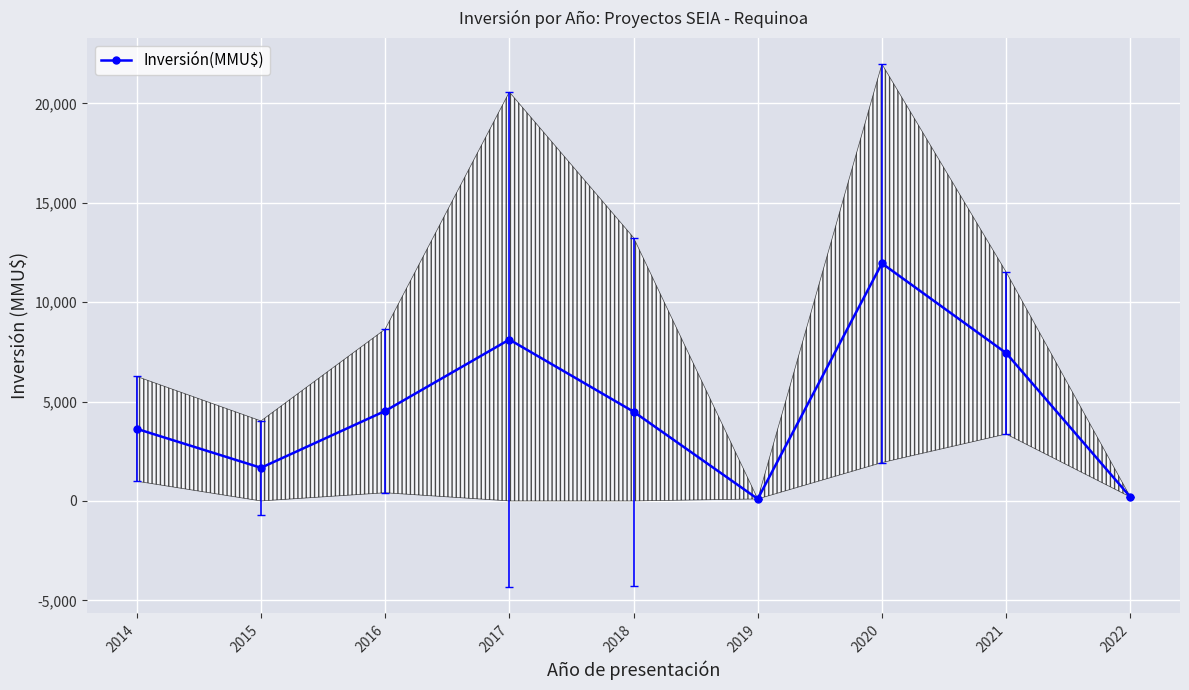

What is the sum of the values at 2018 and 2020?

16439.0